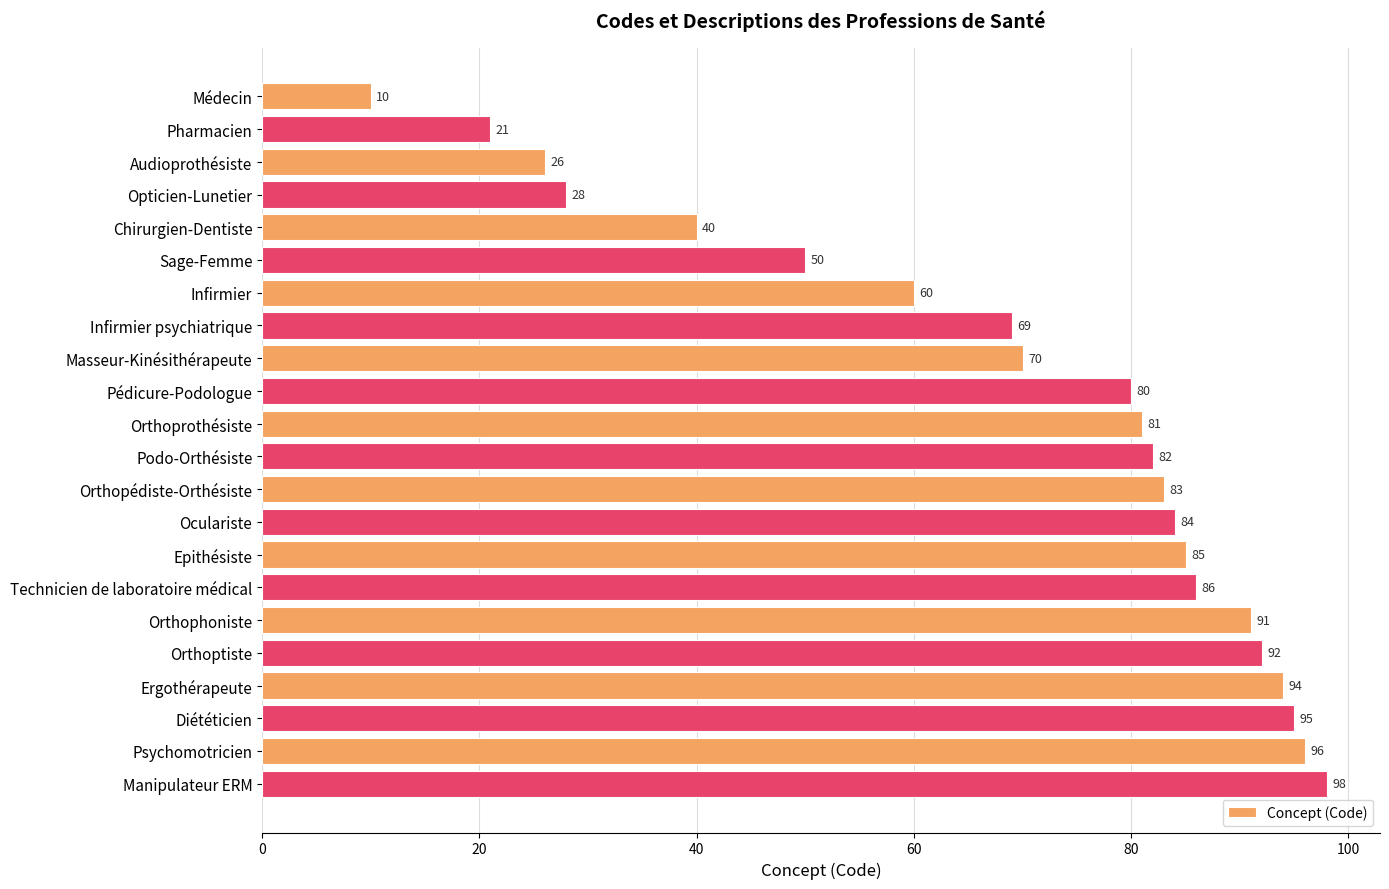

What is the maximum value shown in the chart?

98